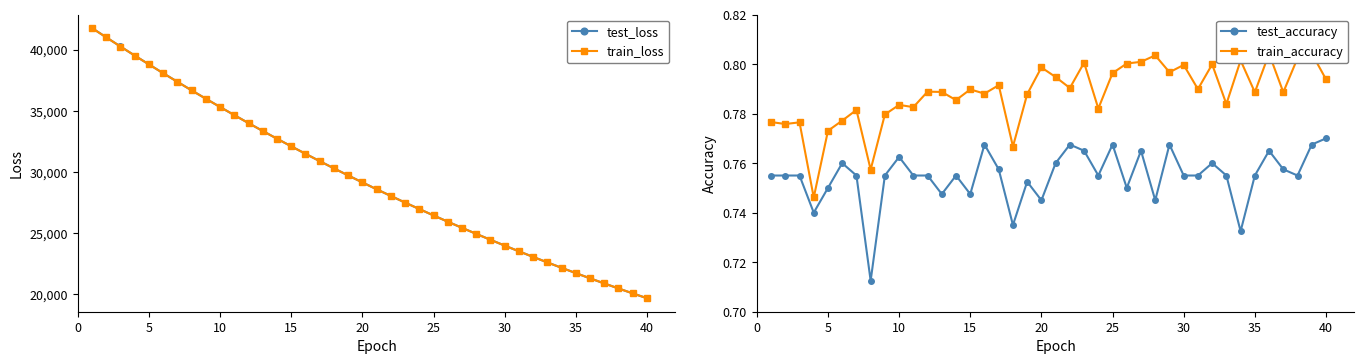

Does the chart display data point markers on the line(s)?

Yes